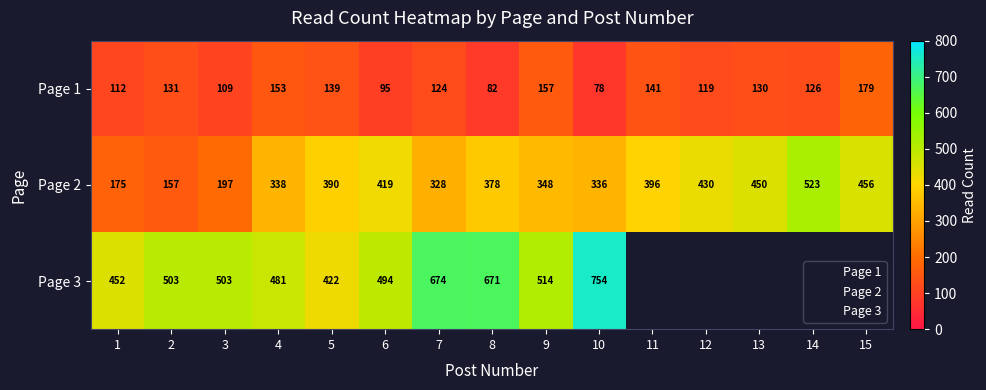

What is the difference between the second highest and minimum values in the page_2 series?

299